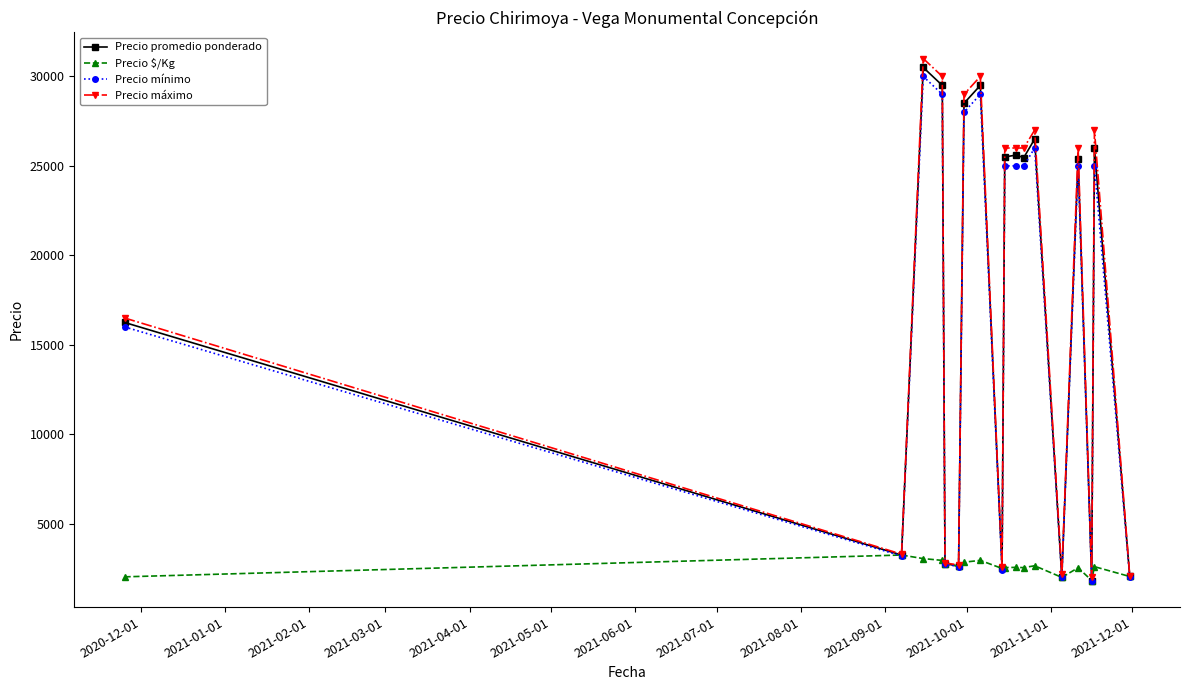

Rank the series by their maximum value, from highest to lowest.

Precio máximo, Precio promedio ponderado, Precio mínimo, Precio $/Kg